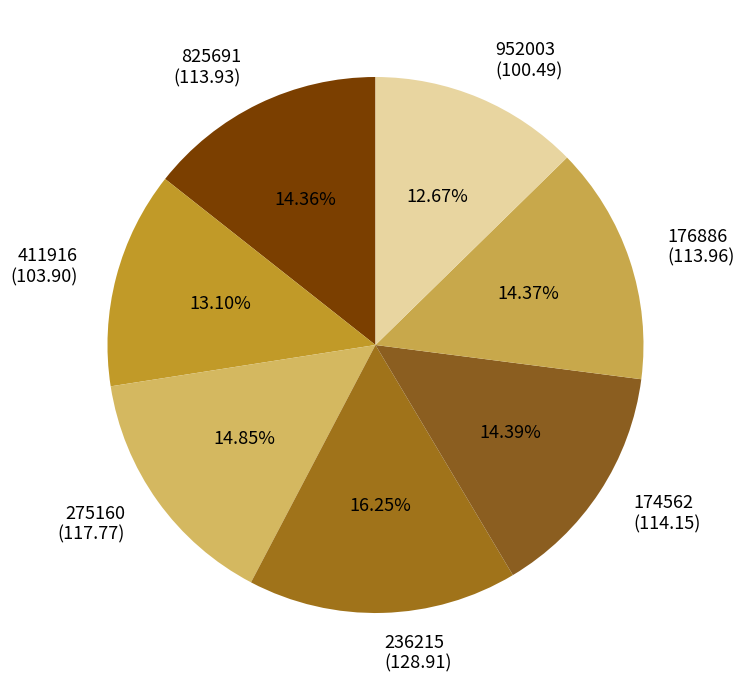

Combined, do 825691 (113.93) and 952003 (100.49) account for over 50%?

No